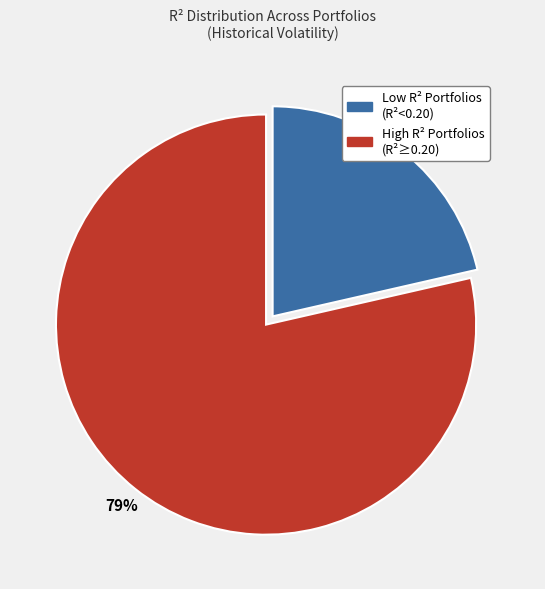

To the nearest percent, what is the average slice percentage?

50%